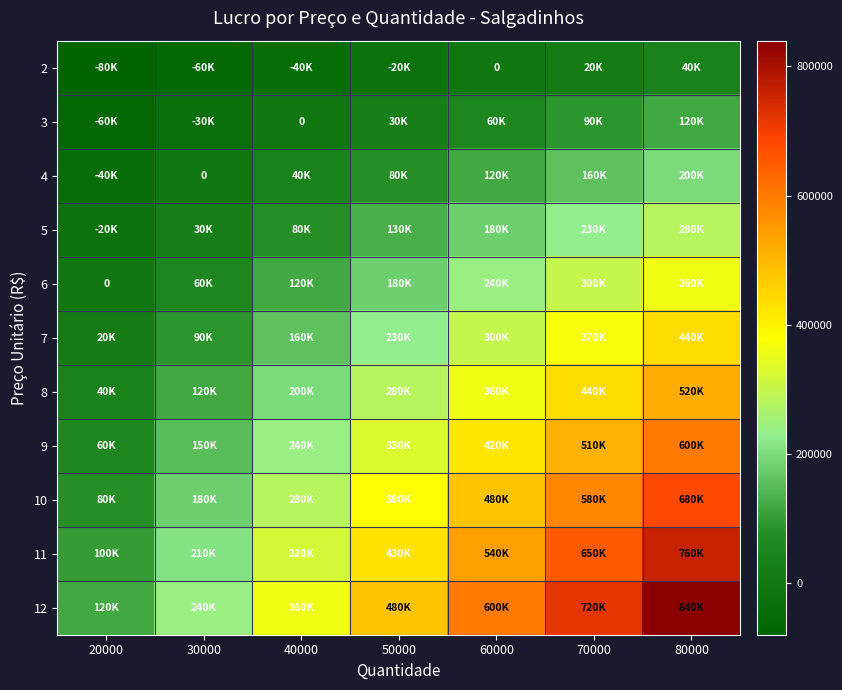

At which label does 10 first exceed 380000?

60000